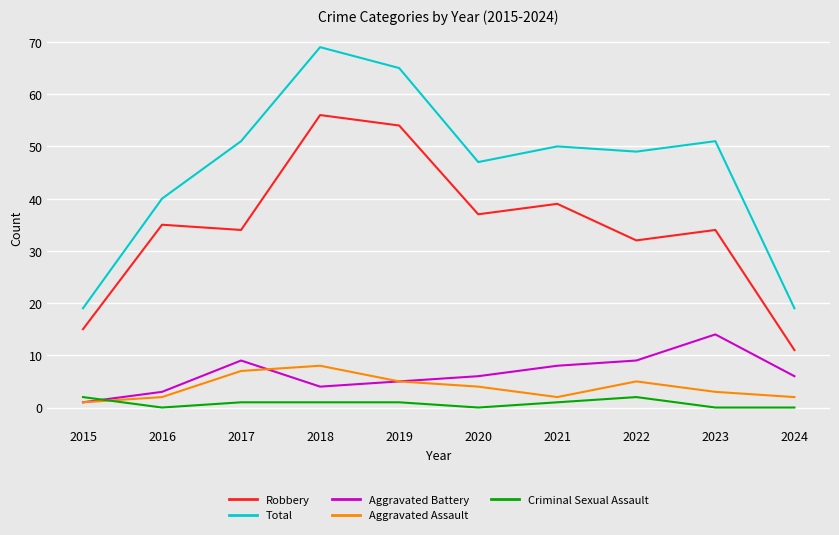

What are all the series names shown in the legend?

Robbery, Total, Aggravated Battery, Aggravated Assault, Criminal Sexual Assault